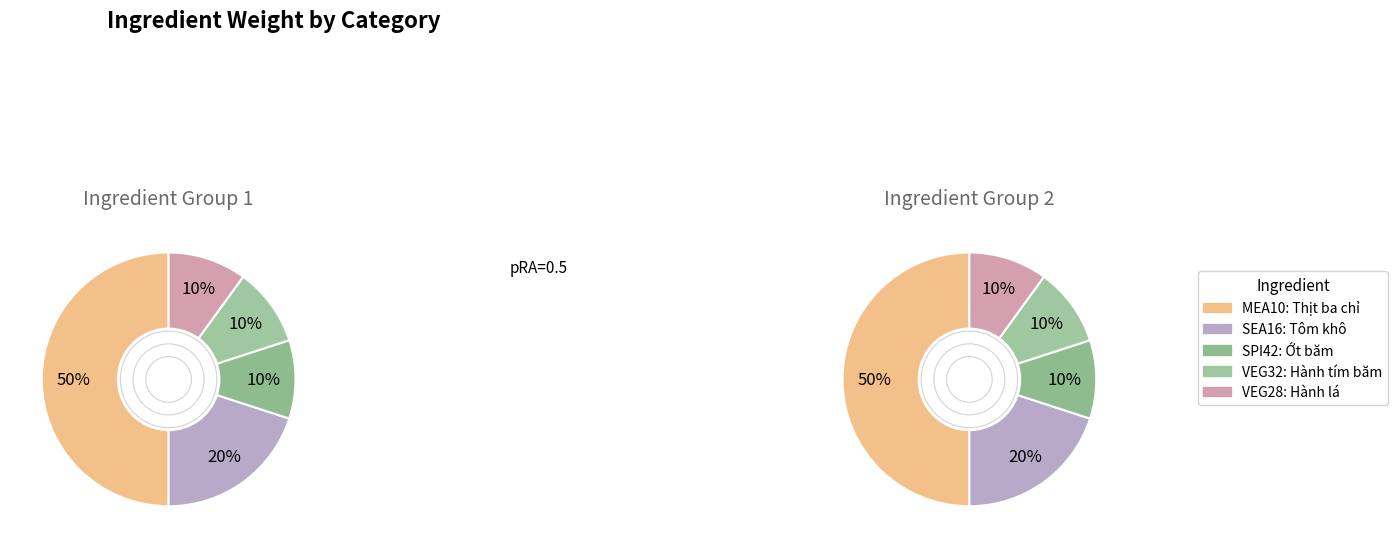

True or false: VEG28 accounts for 1% of the total.

False